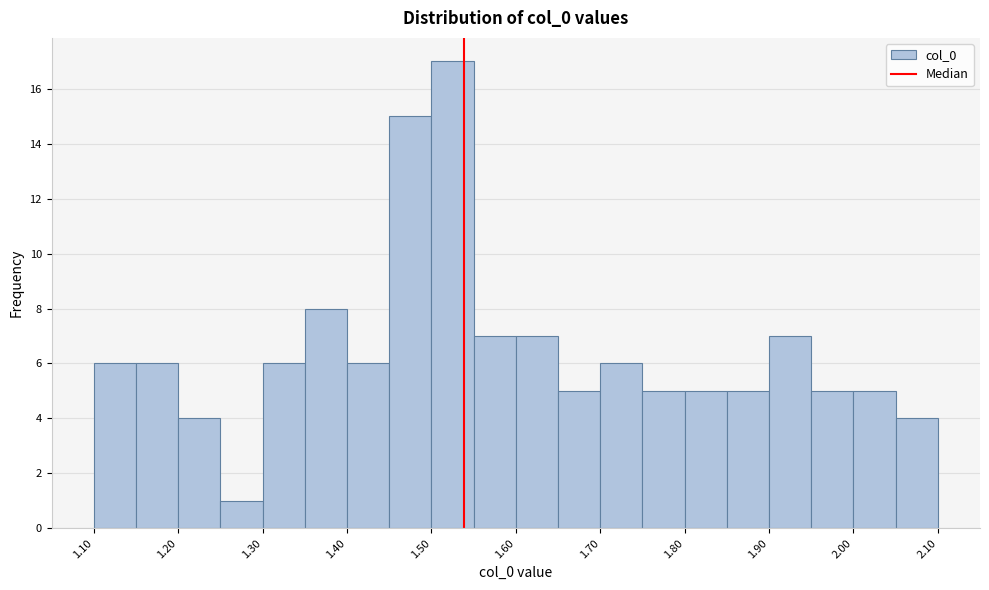

Over which range of the x-axis is the bar tallest?

1.50 to 1.55